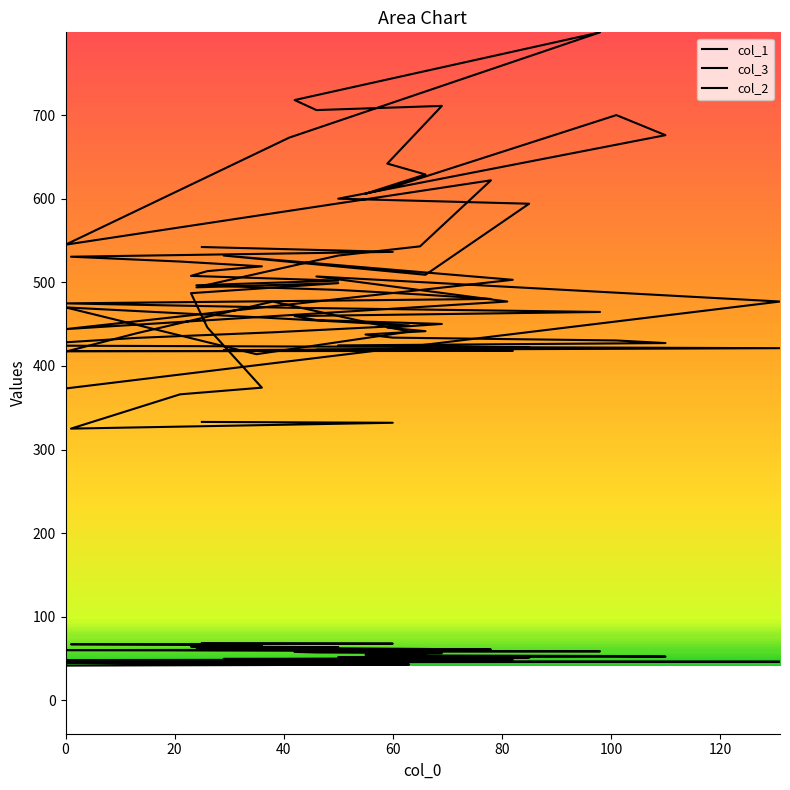

At which label does col_2 reach its peak?

98